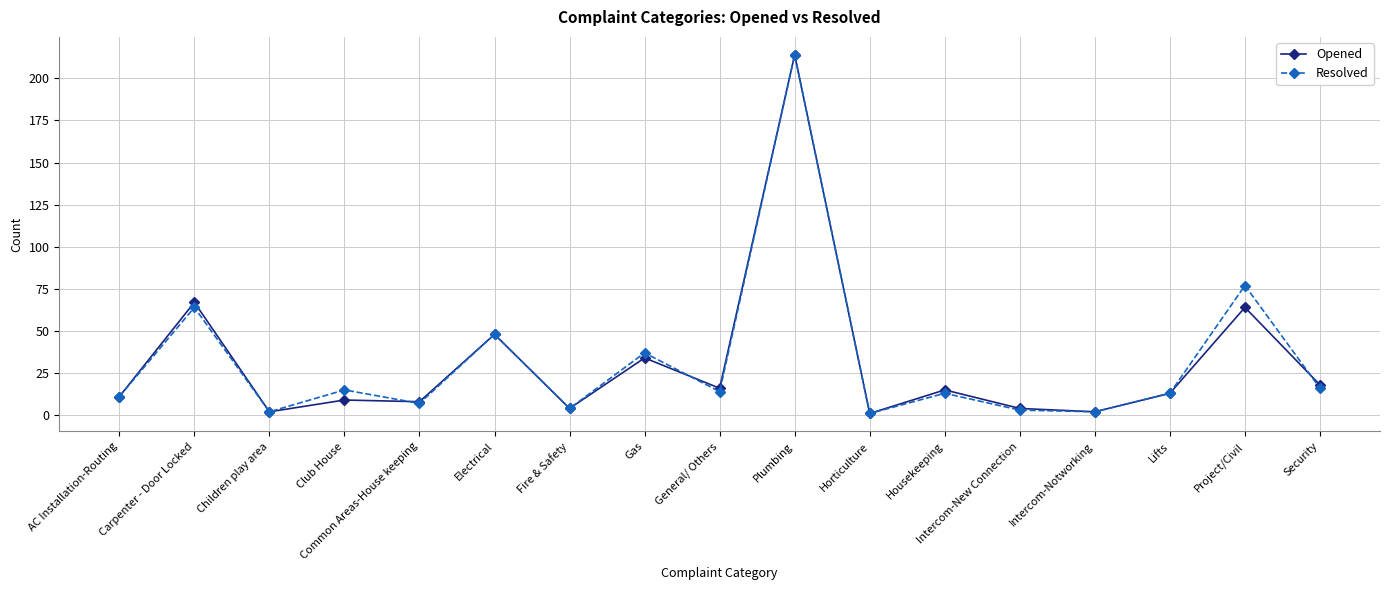

At how many categories does at least one series exceed 109?

1